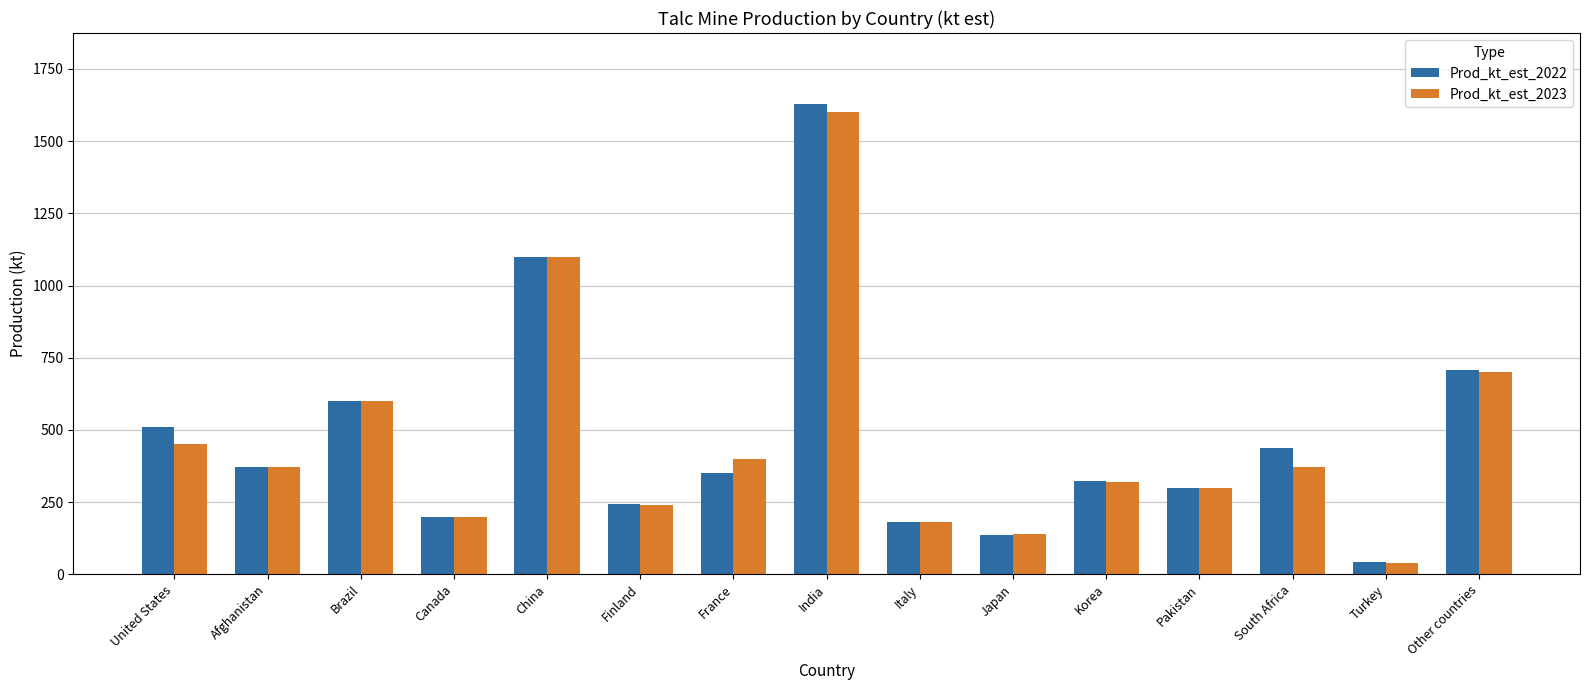

What is the maximum value for Prod_kt_est_2022?

1630